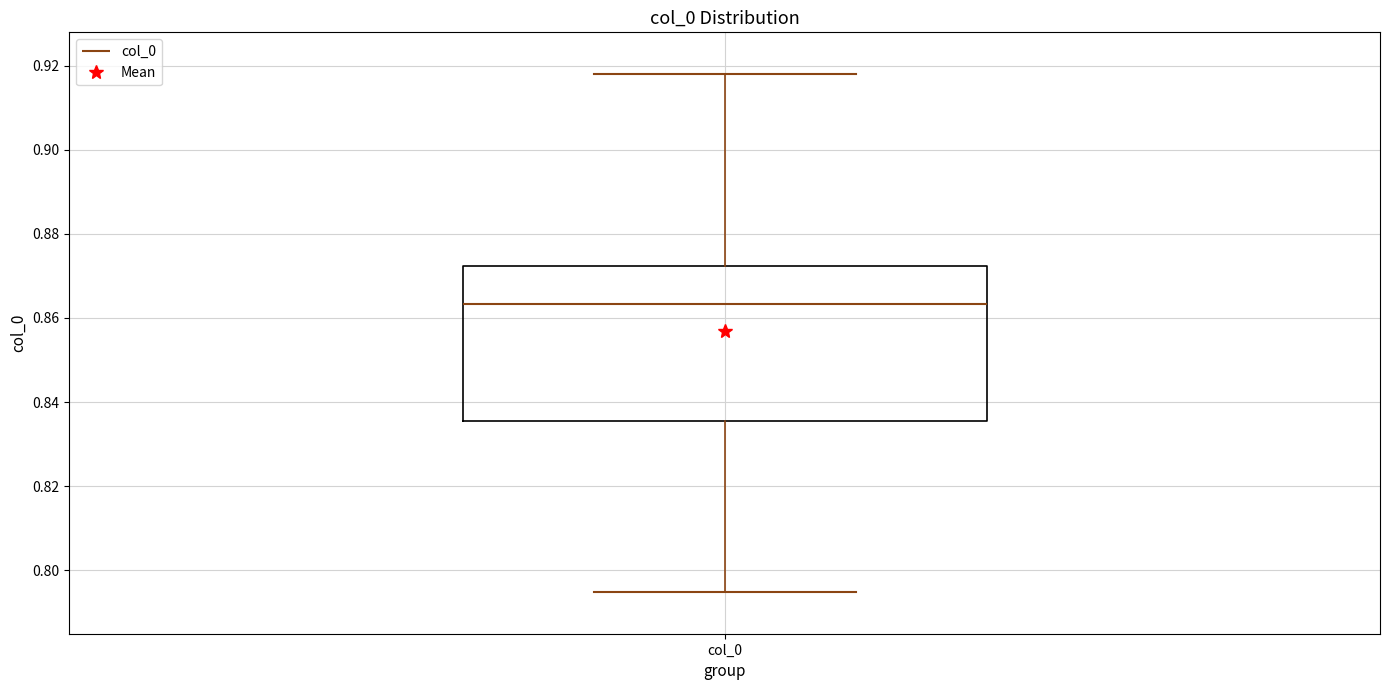

Where does the upper whisker of the box for col_0 end on the y-axis? The values are not printed on the chart, so give them approximately, as read against the axis.

0.918